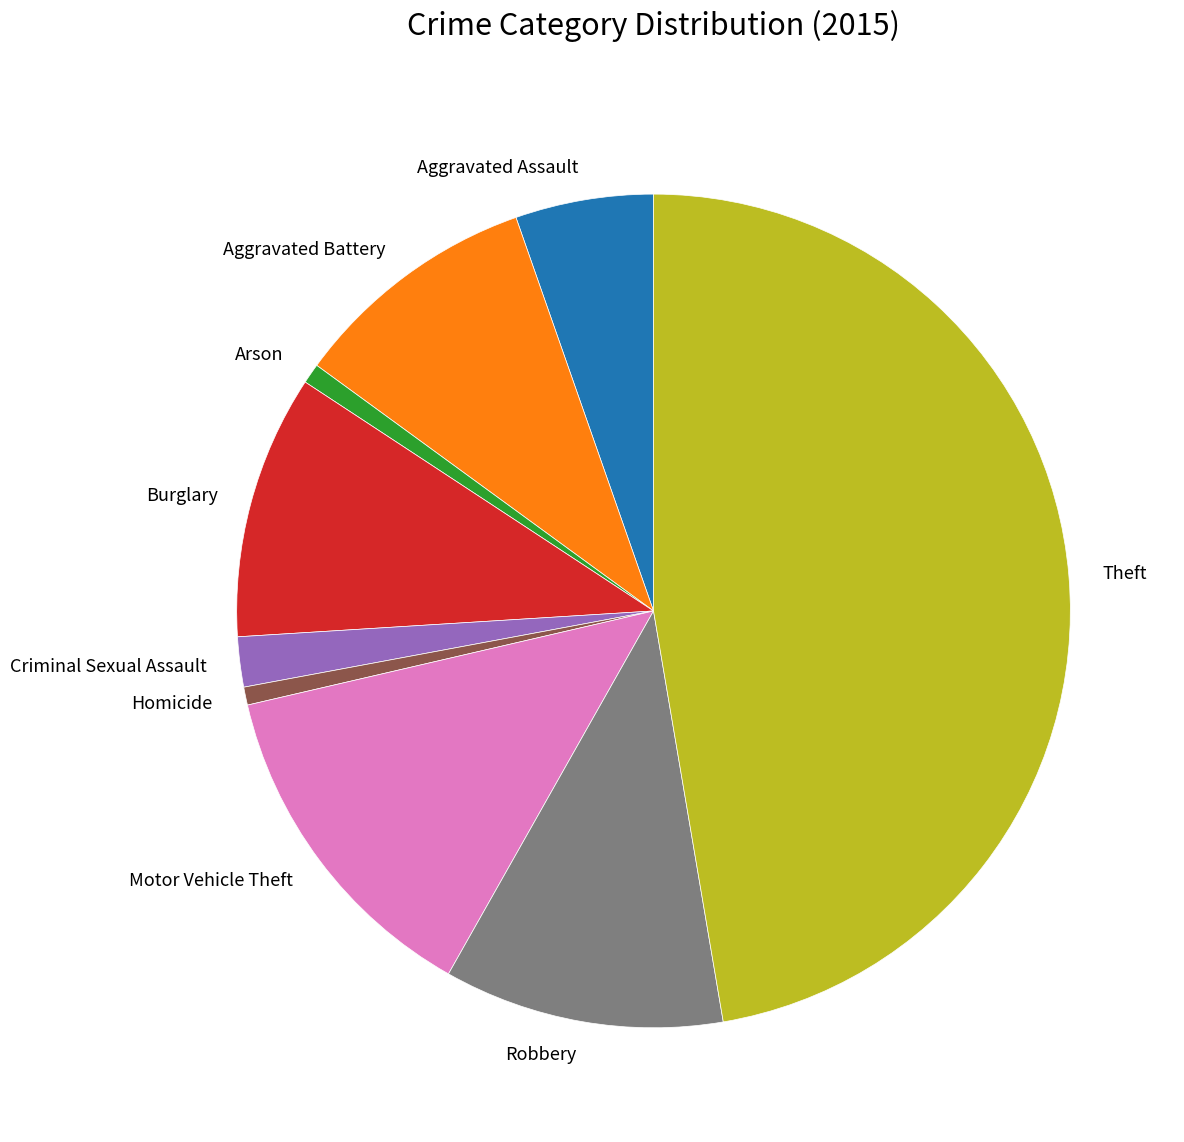

Is it true that Aggravated Assault is 5% of the pie?

True